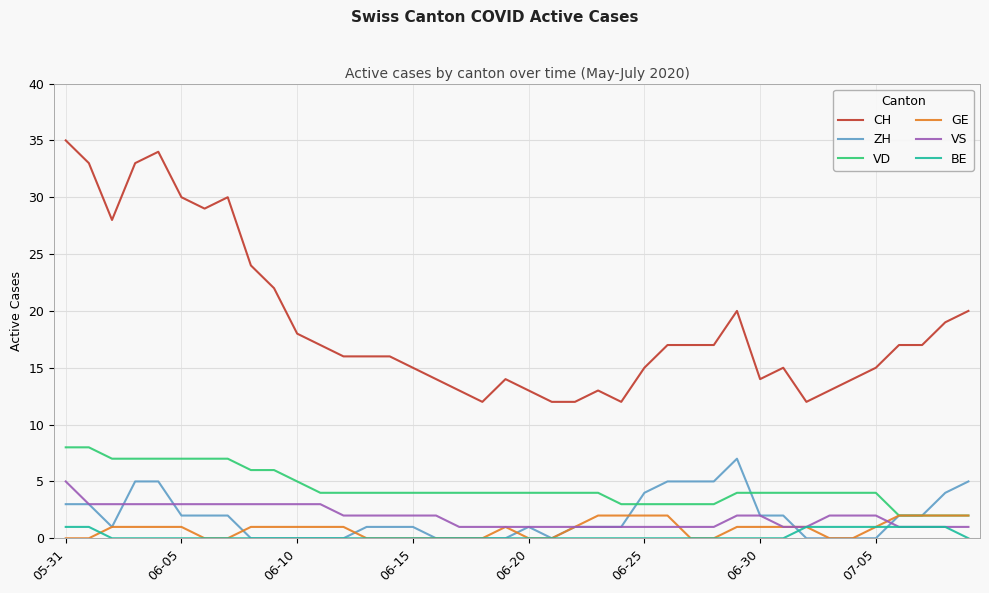

Which series has the widest spread of values?

CH